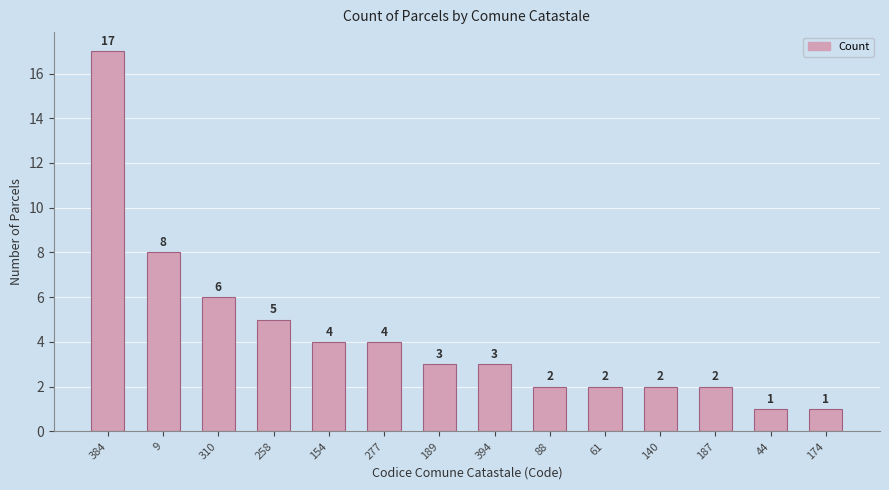

Where does the data first go above 3?

384